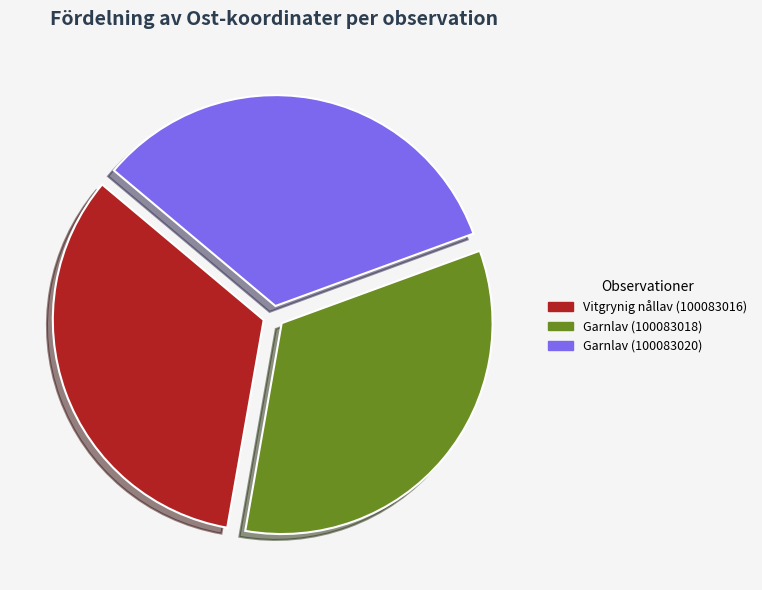

Is the sum of Garnlav (100083020) and Vitgrynig nållav (100083016) greater than half?

Yes